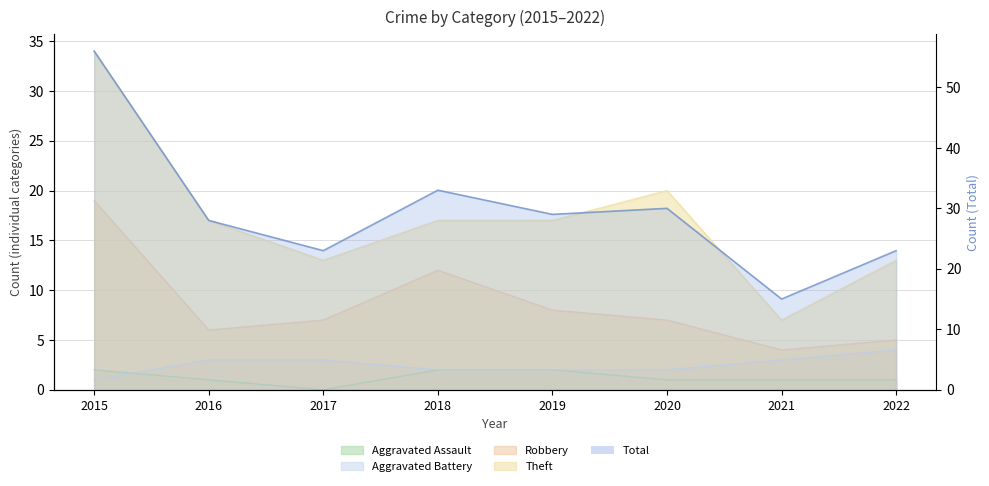

The Theft series shows 34 at 2020. True or false?

False